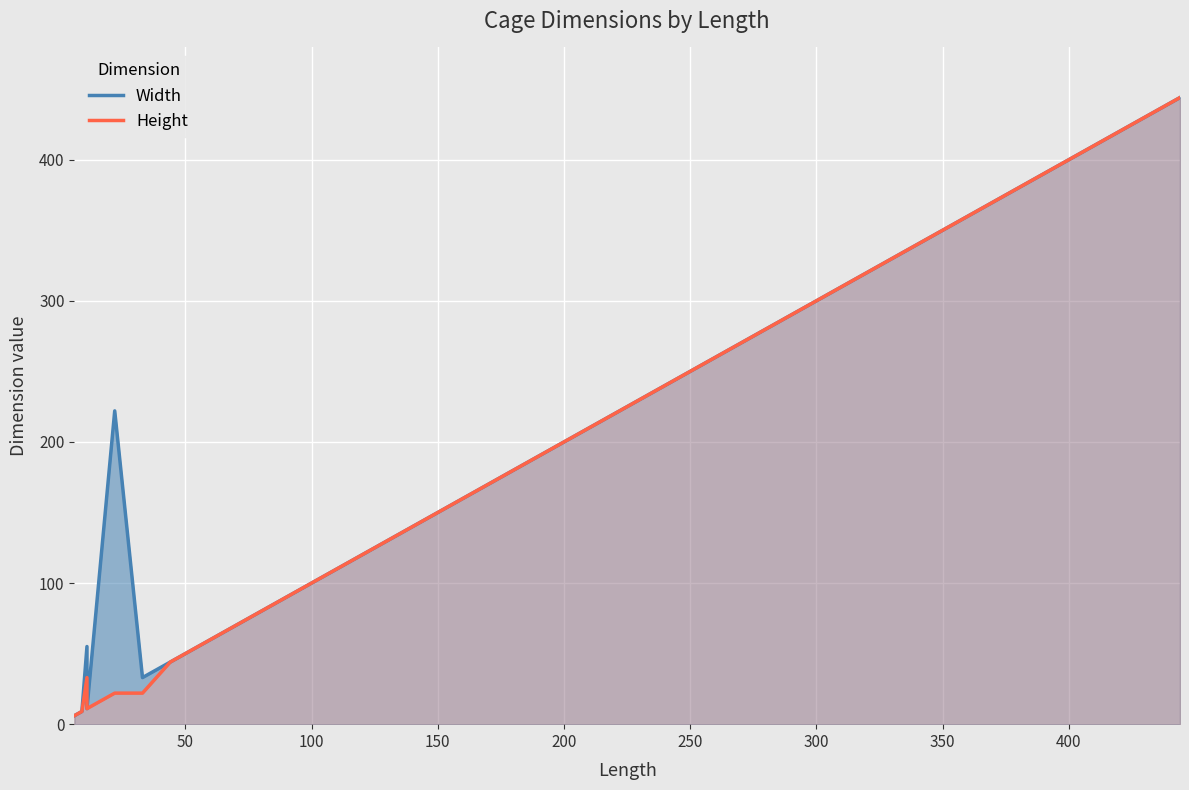

List the series in order of their peak value, lowest first.

Width, Height